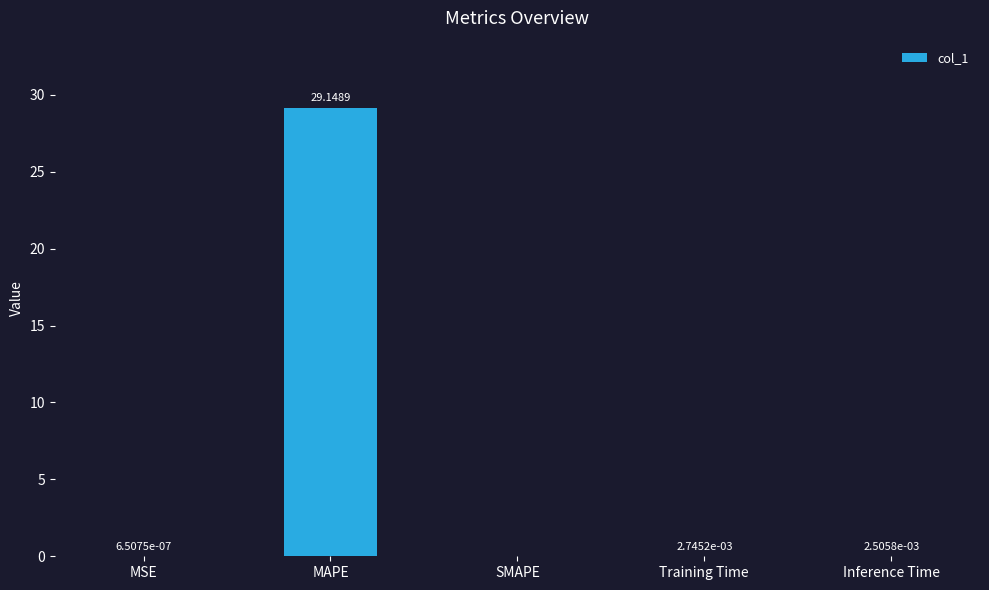

At which label is the value closest to 14?

Training Time